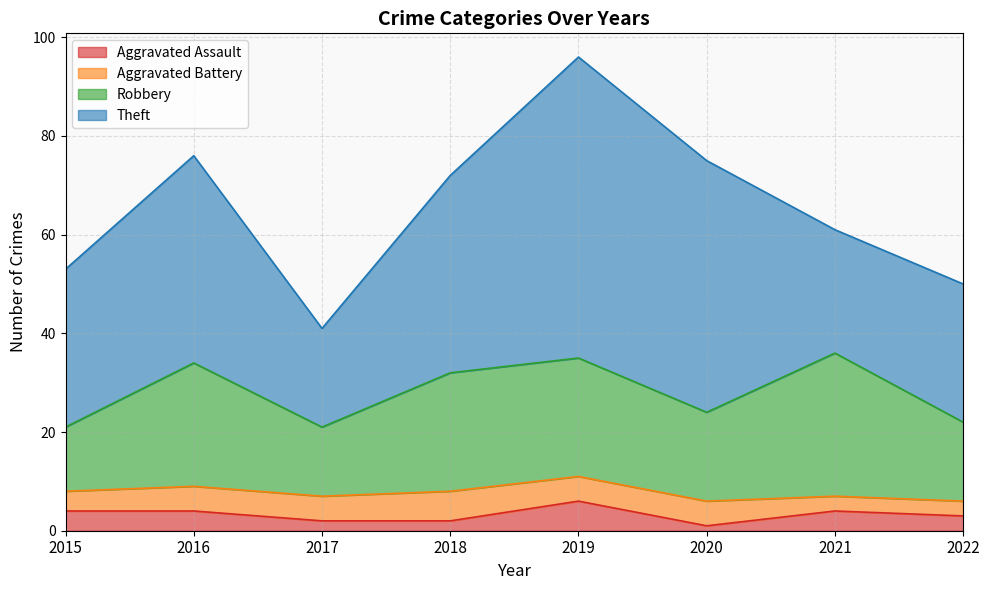

What is the difference between the Theft values at 2022 and 2015?

4